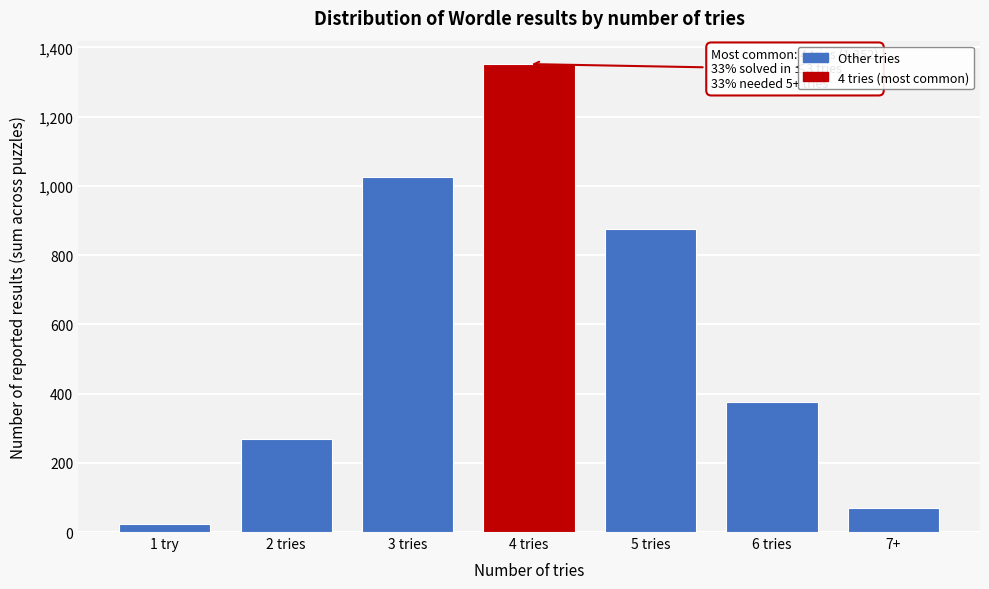

Reading right to left, extract all data points from this chart.

7+=70	6 tries=375	5 tries=876	4 tries=1352	3 tries=1025	2 tries=269	1 try=22